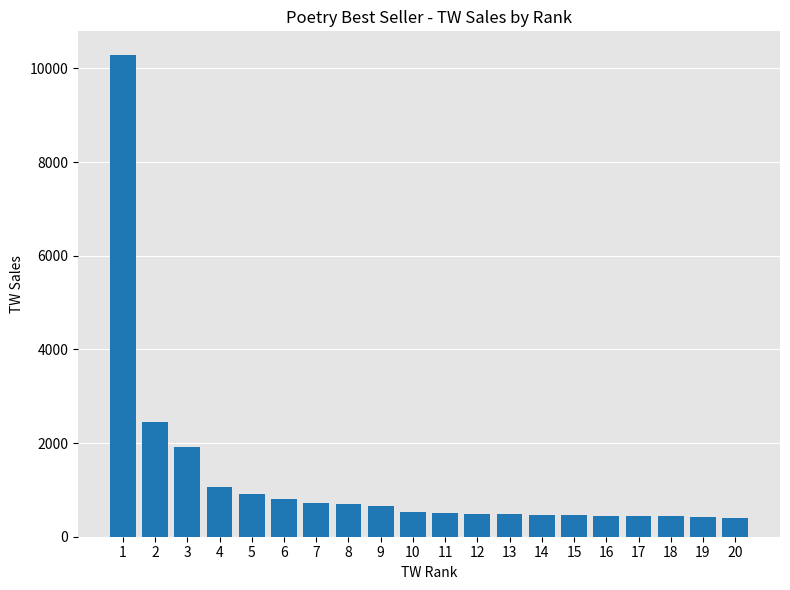

True or false: the data shows 512 at 11.

True